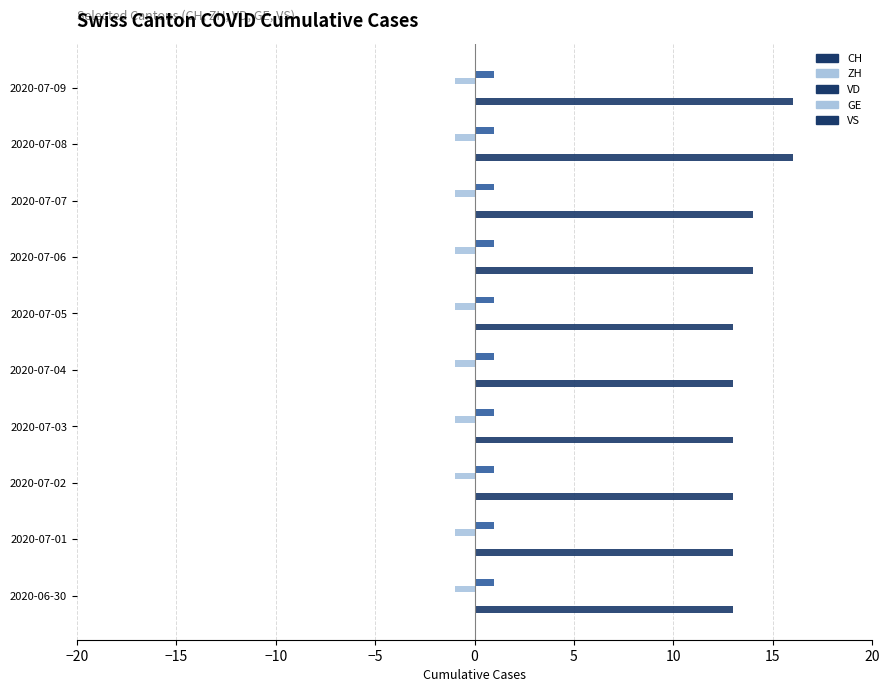

How many groups of bars are there?

10